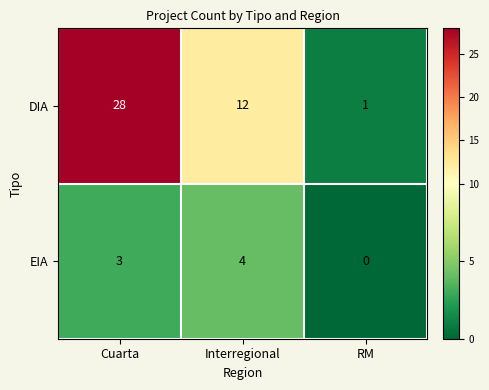

At how many categories does at least one series exceed 21?

1